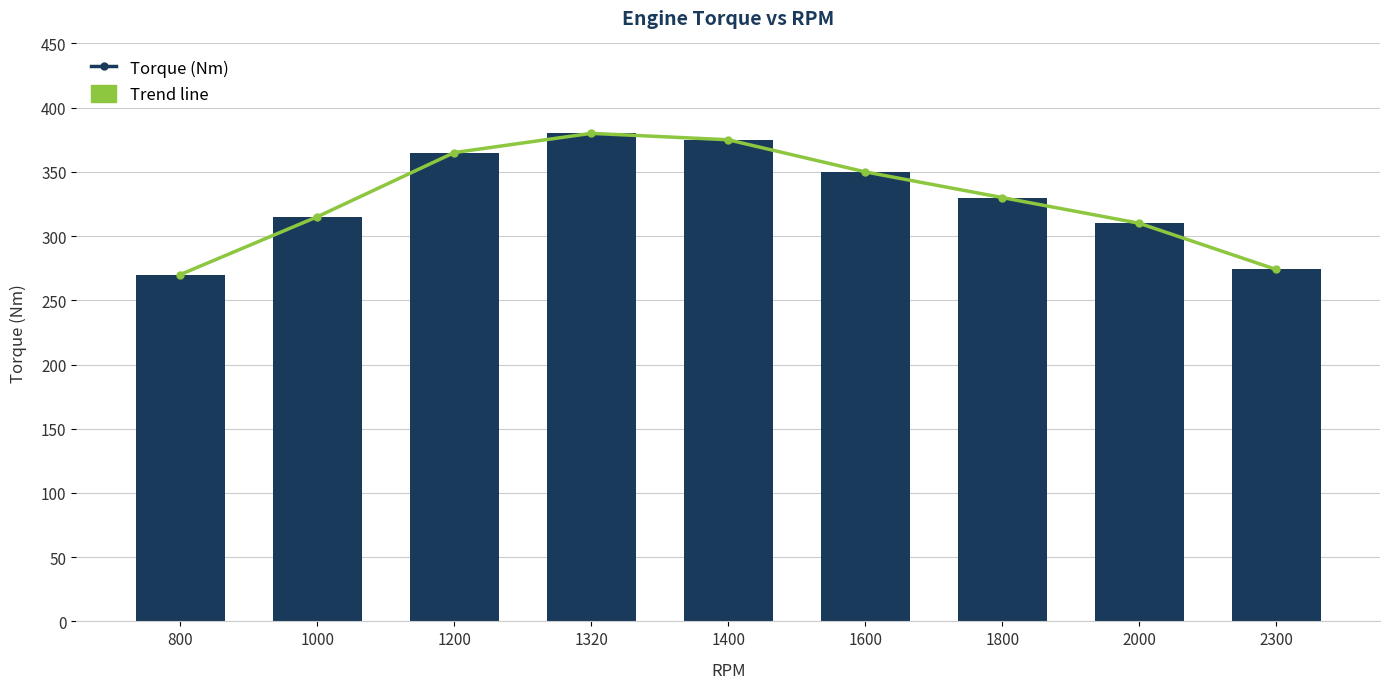

Is it true that trend equals 487 at 1600?

False